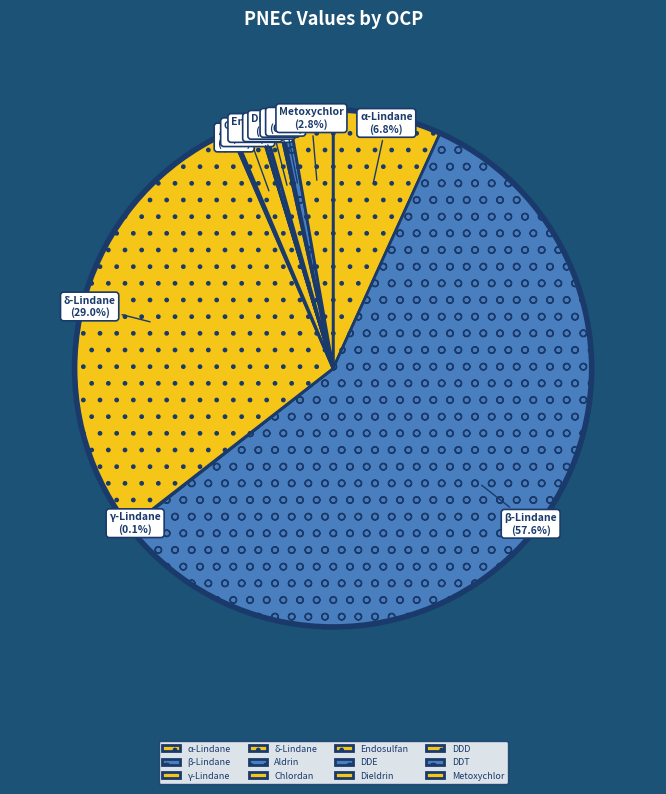

Which slice is the largest?

β-Lindane